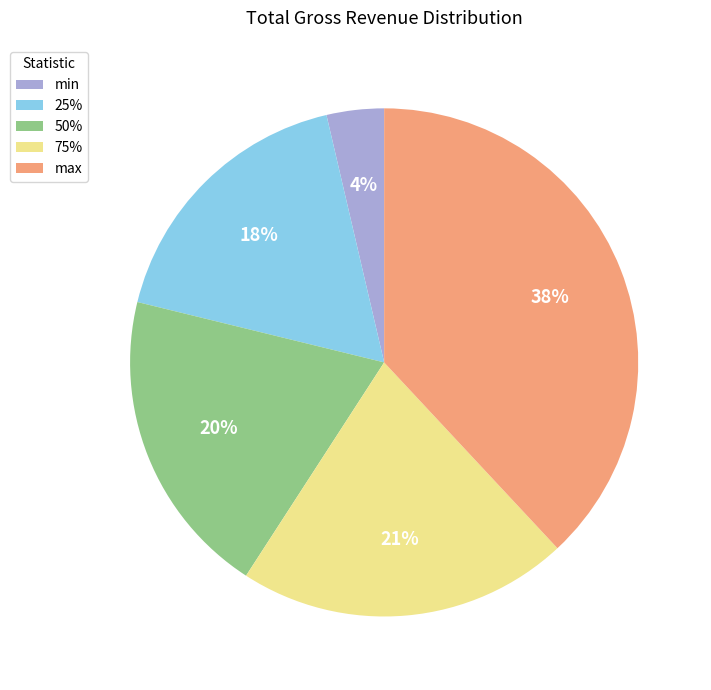

How many slices are in this pie chart?

5